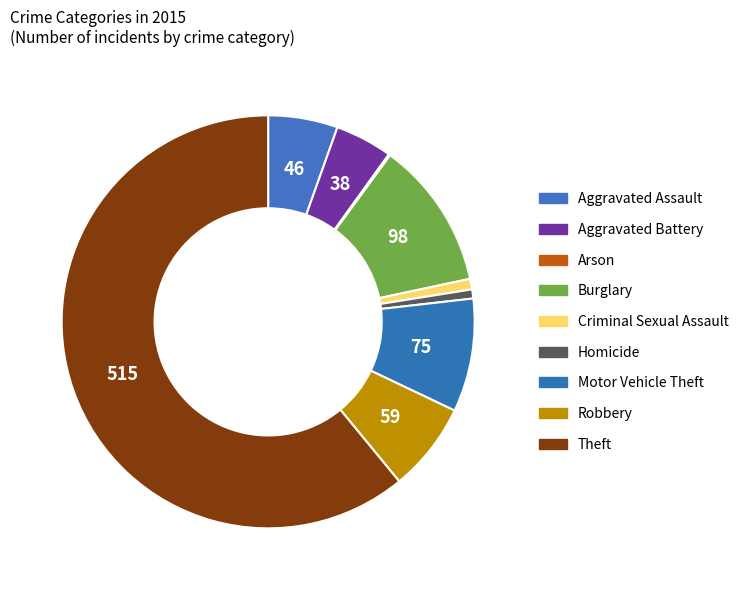

To the nearest percent, what portion does Aggravated Assault represent?

5%